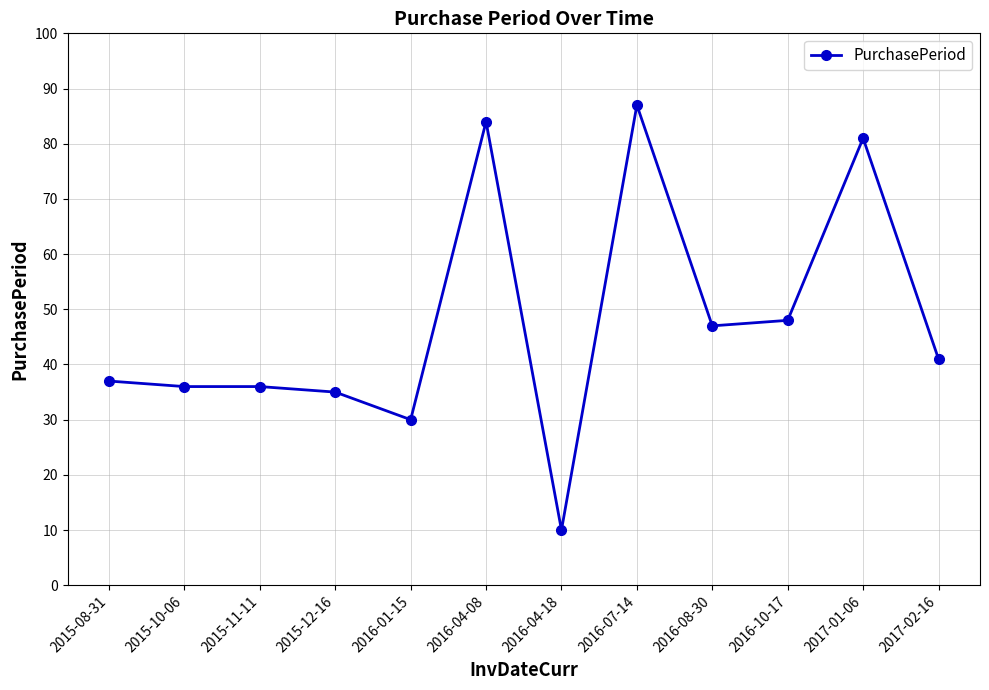

What is the change in value from 2015-12-16 to 2016-08-30?

+12